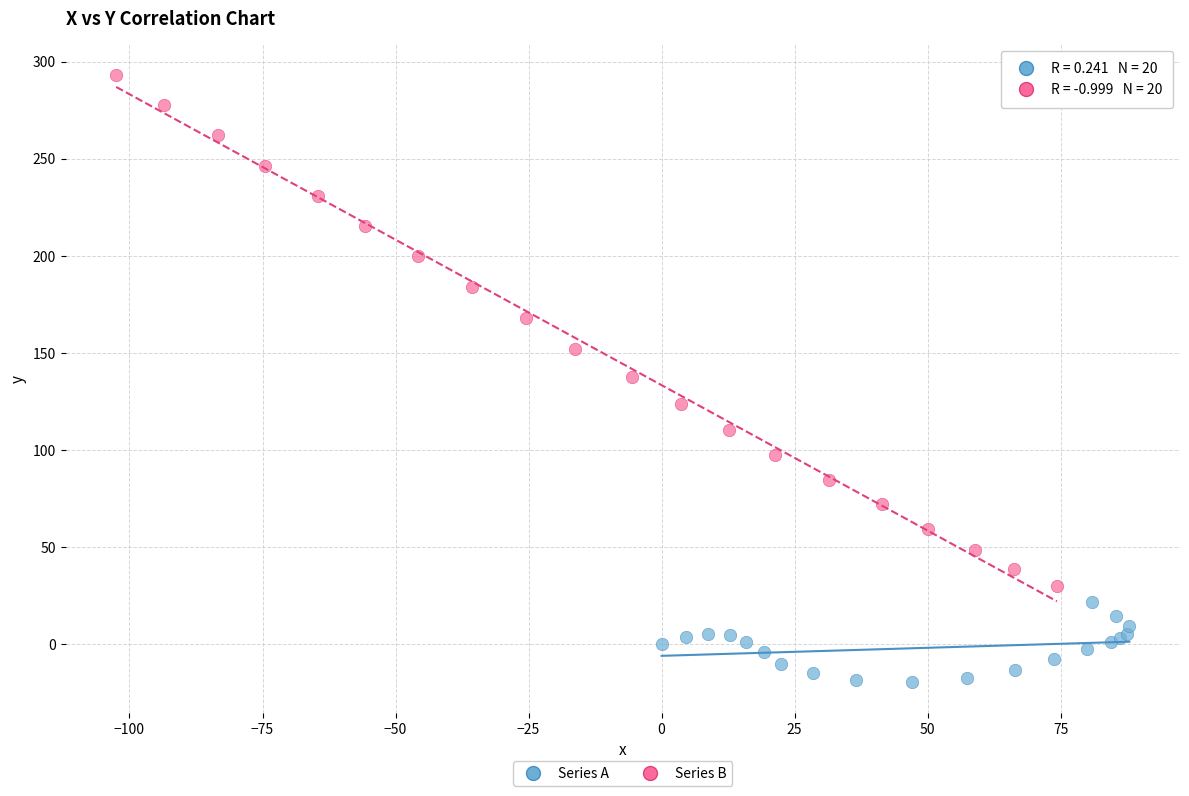

Which series reaches the maximum Y coordinate?

Series B